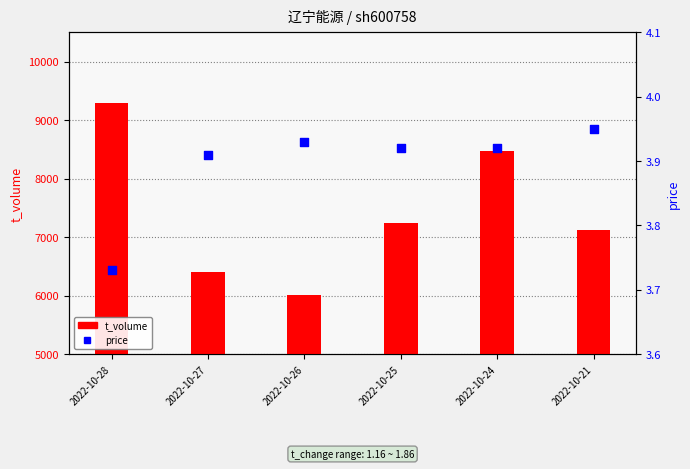

At which category is the sum across all series the highest?

2022-10-28